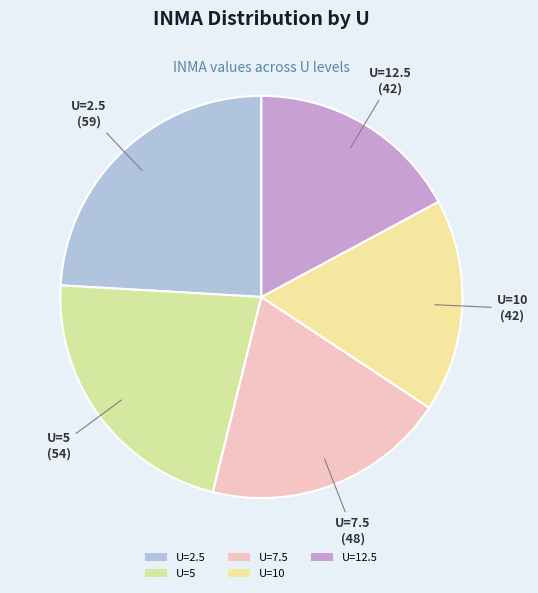

The U=7.5 slice represents 20% of the pie. True or false?

True